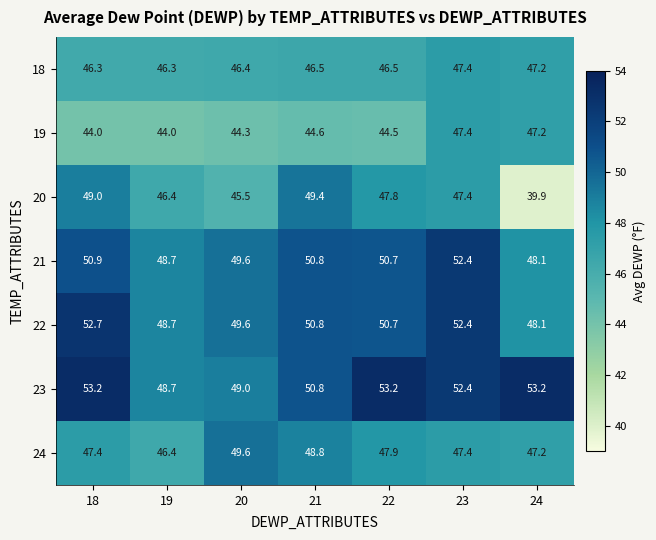

At 18, list the series in order from smallest to largest.

19, 18, 24, 20, 21, 22, 23